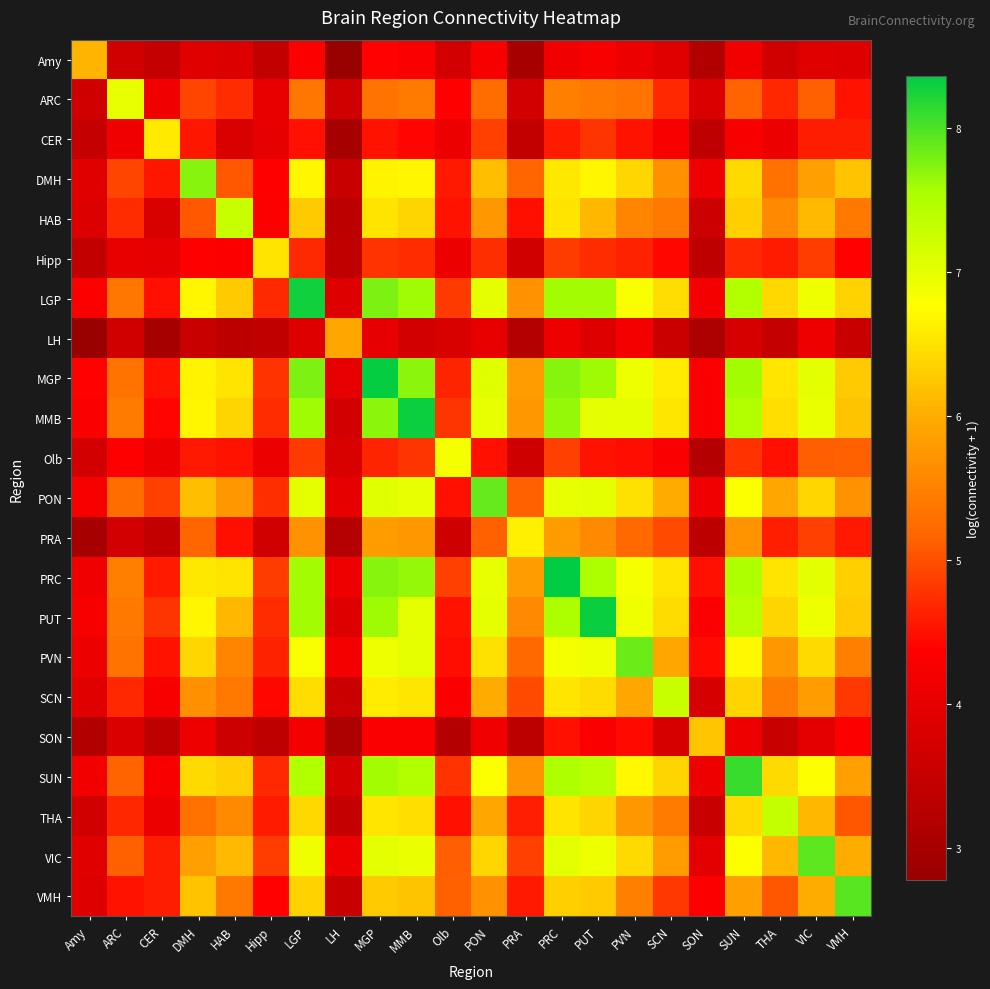

Which category has the highest value across all series?

PRC